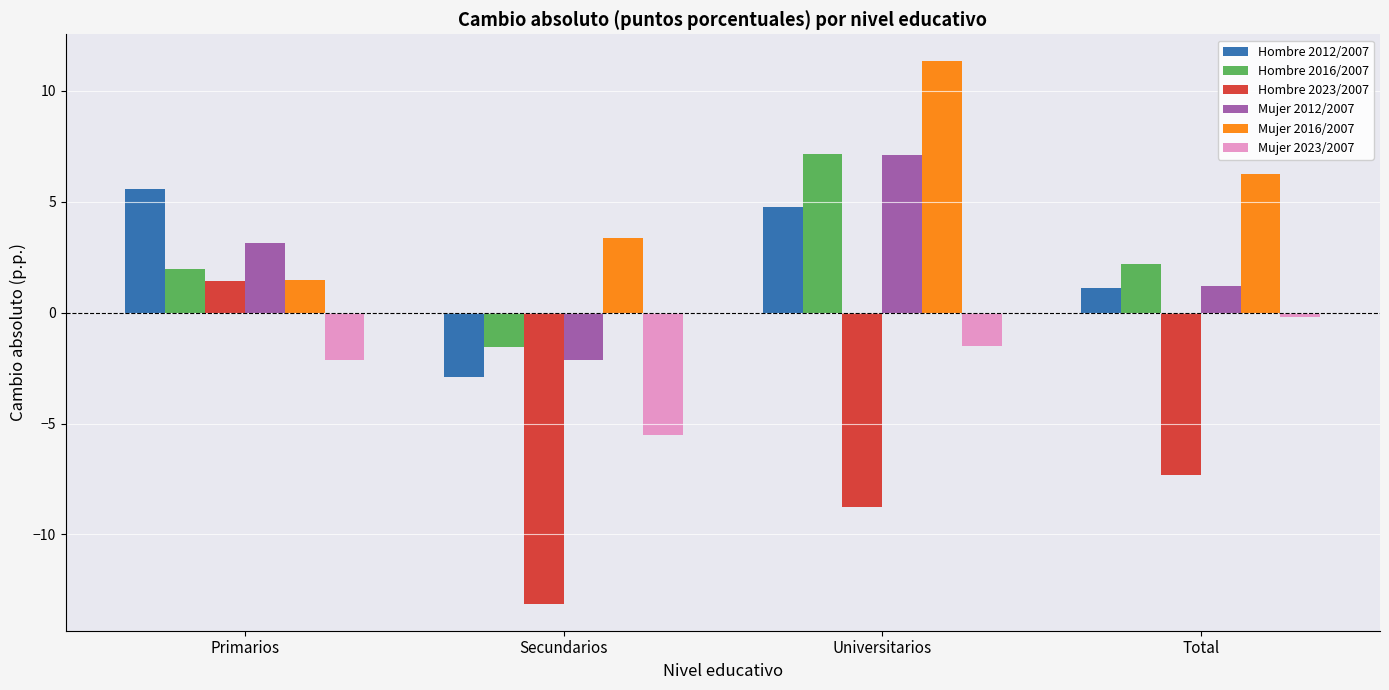

How many values in Hombre 2023/2007 are below zero?

3